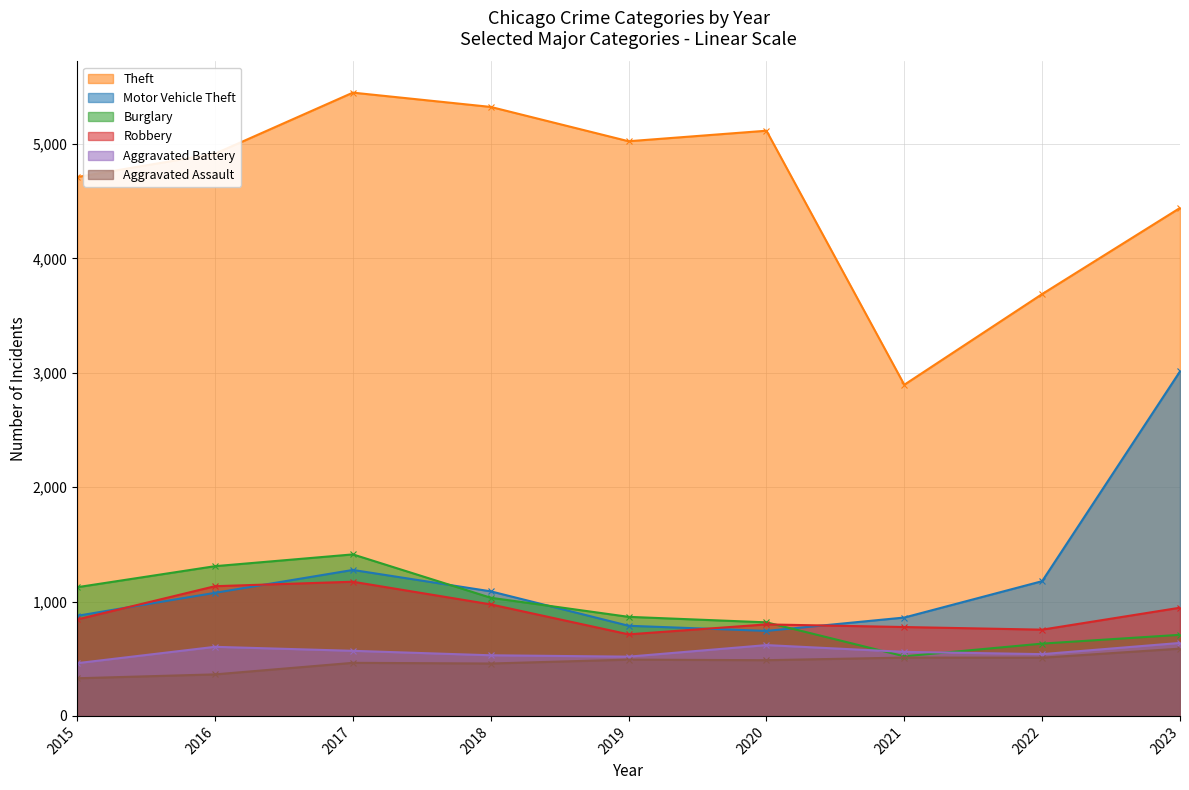

Between 2015 and 2016, which is larger?

2016